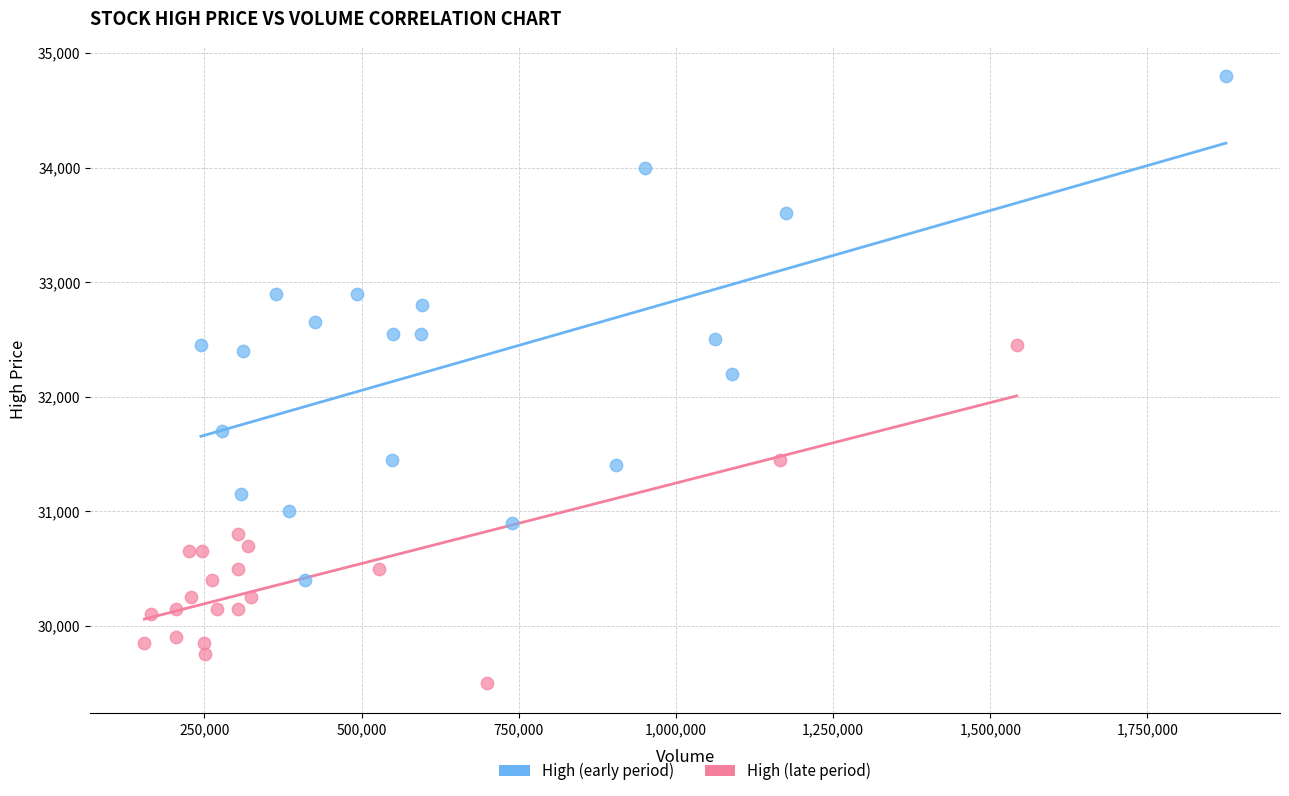

Which series contains the highest Y value?

High (early period)